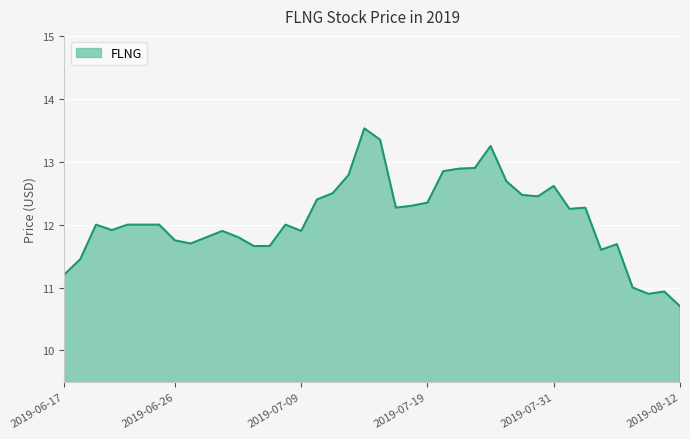

What is the greatest value displayed?

13.5